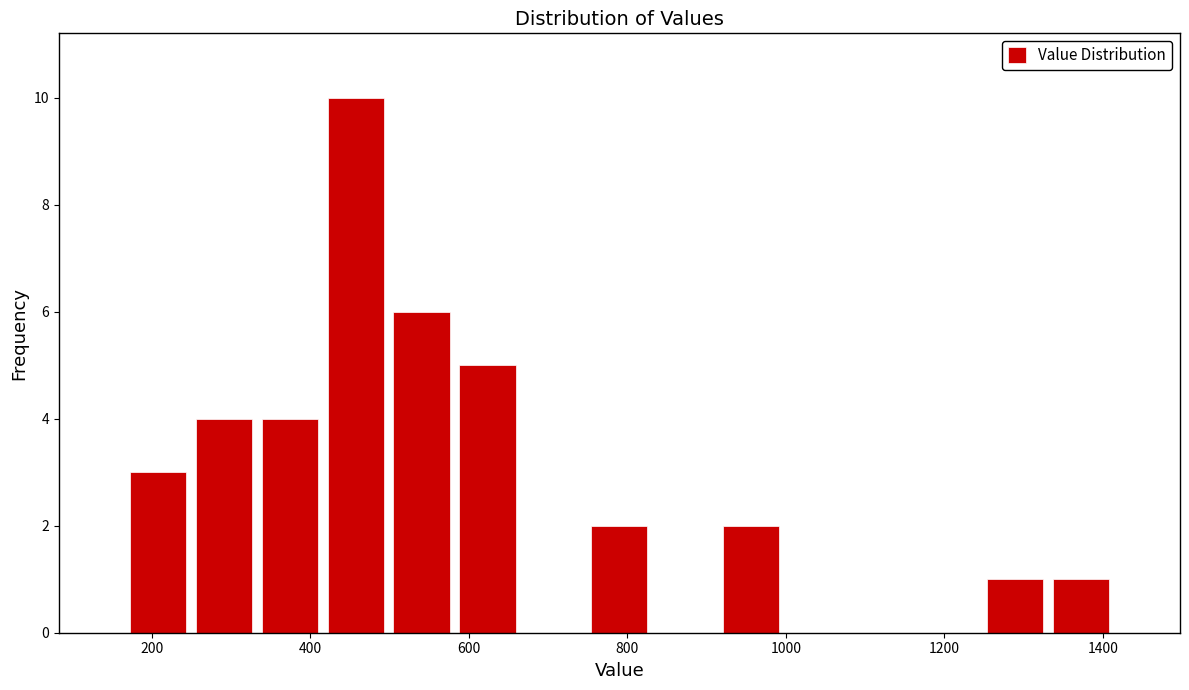

Reading left to right, transcribe this chart: for each bar, give the range it covers on the x-axis and its height. Neither the bar edges nor the heights are printed on the chart, so give them approximately, as read against the axes.

160 to 240: 3
240 to 340: 4
340 to 420: 4
420 to 500: 10
500 to 580: 6
580 to 660: 5
660 to 740: 0
740 to 840: 2
840 to 920: 0
920 to 1000: 2
1000 to 1080: 0
1080 to 1160: 0
1160 to 1240: 0
1240 to 1340: 1
1340 to 1420: 1